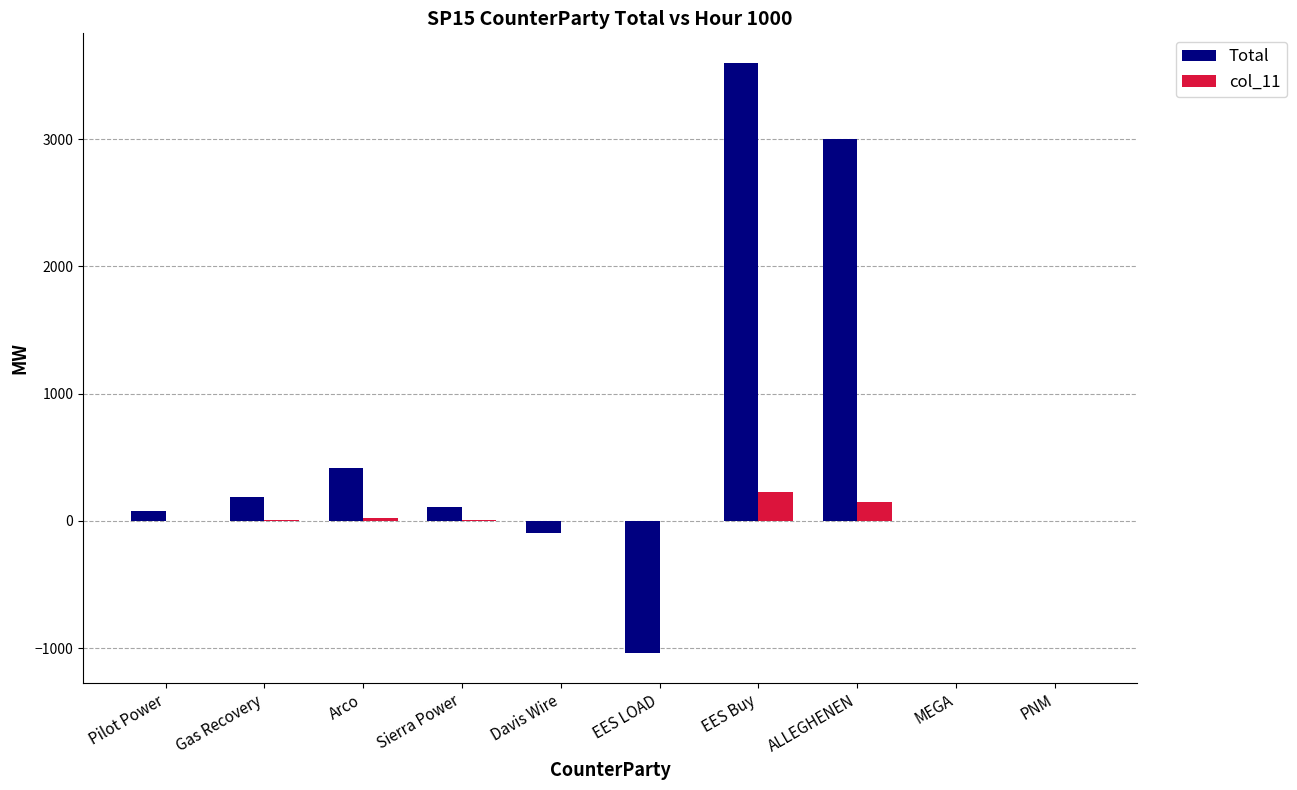

What is the difference between the Total values at Gas Recovery and Pilot Power?

112